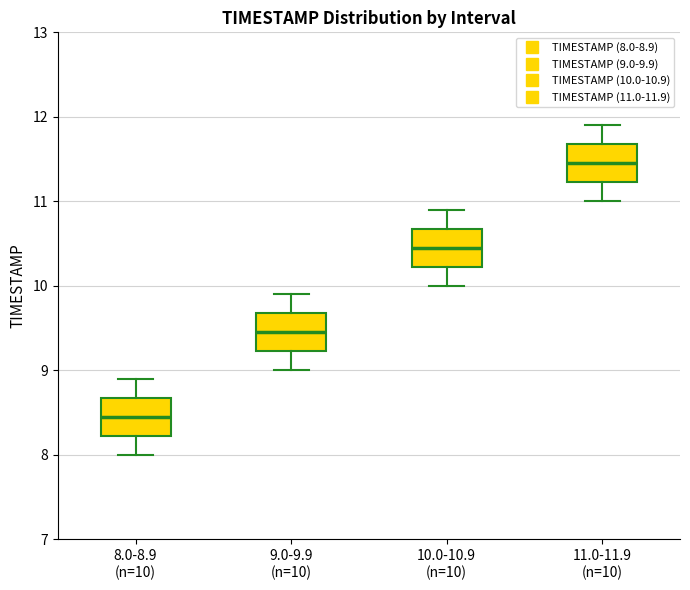

Where does the upper whisker of the box for 11.0-11.9 (n=10) end on the y-axis? The values are not printed on the chart, so give them approximately, as read against the axis.

11.9